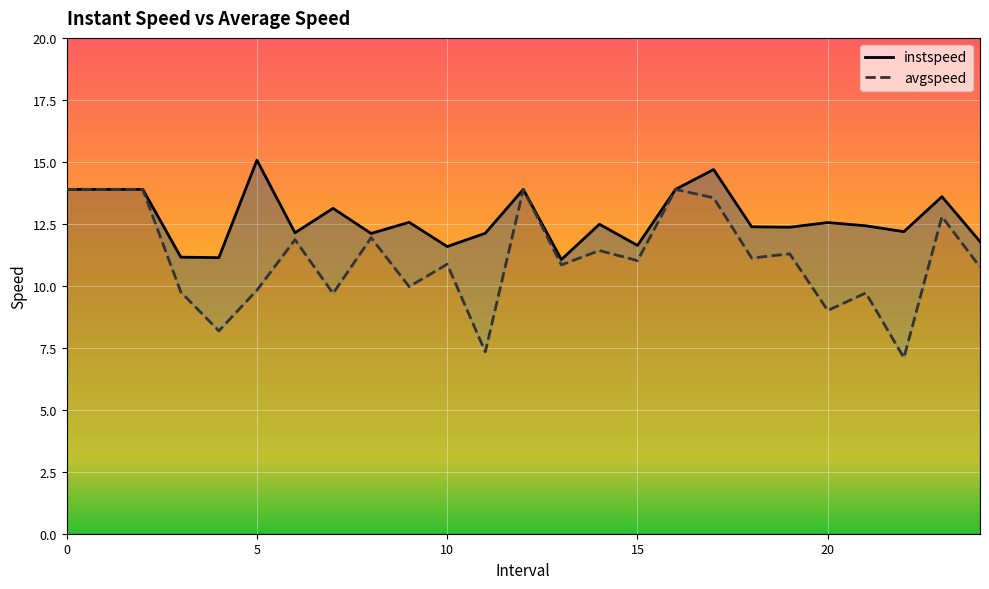

The instspeed series shows 11.8 at 24. True or false?

True